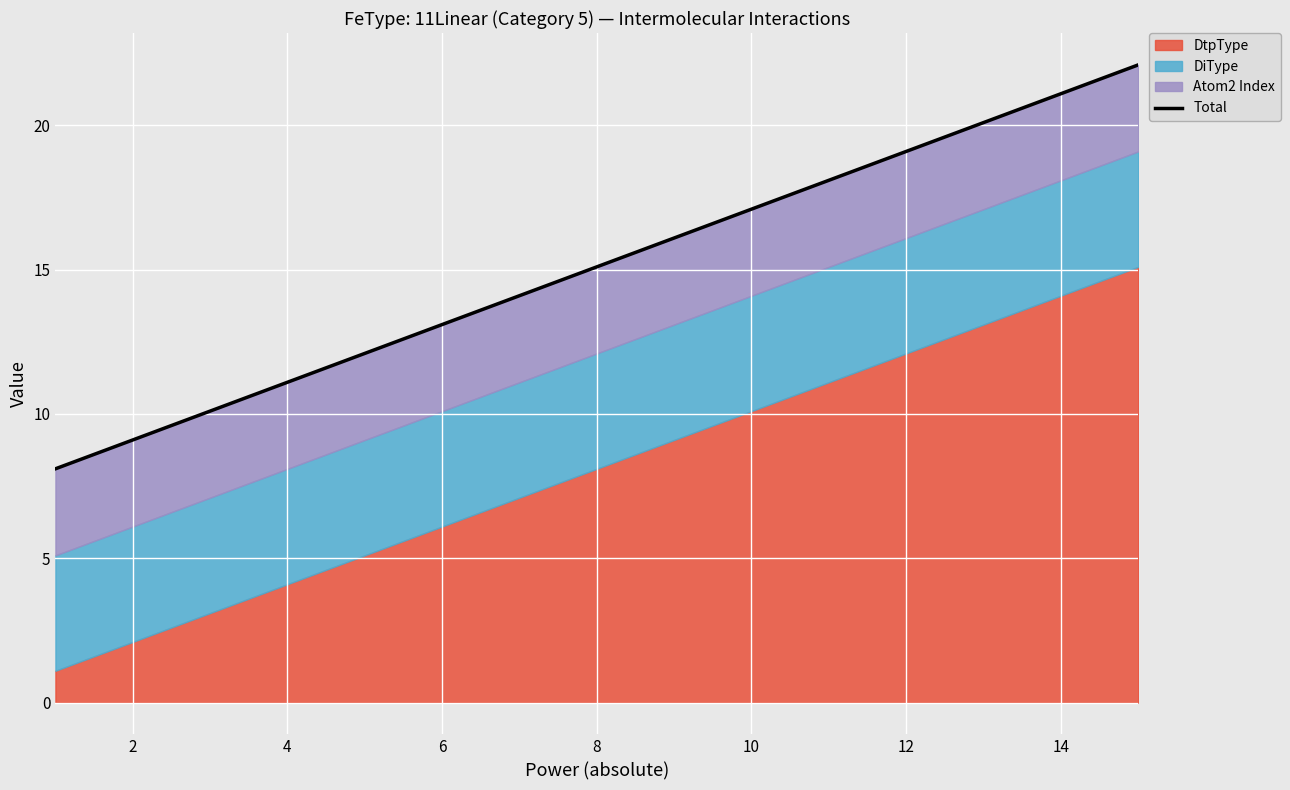

What is the difference between the maximum and second lowest values?

13.0